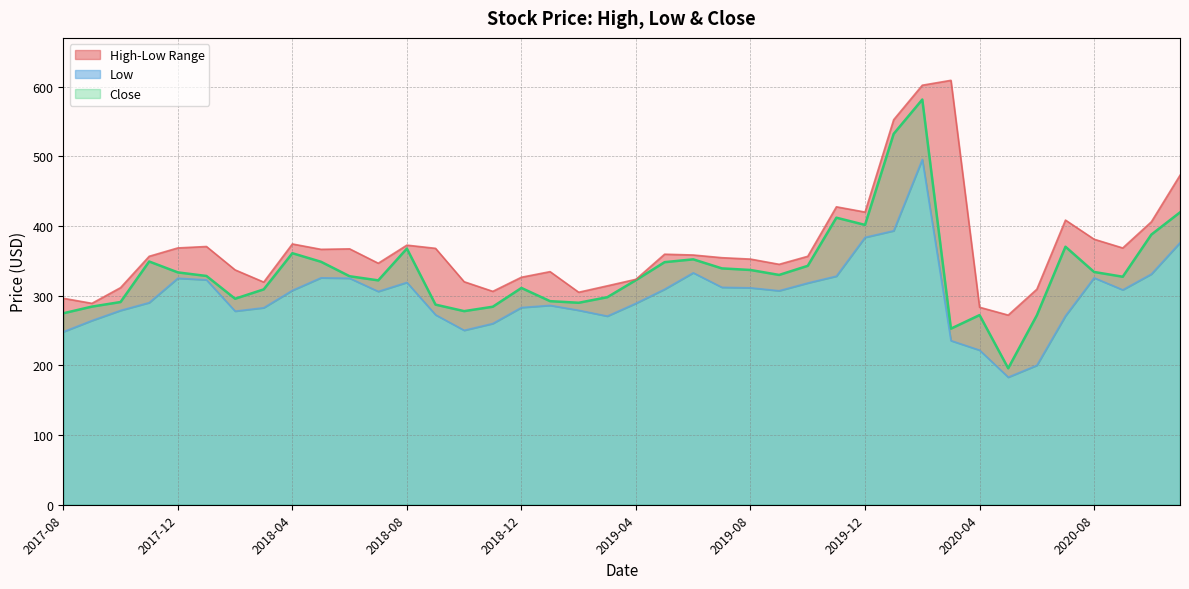

Between 2020-09 and 2020-07, which is larger?

2020-07